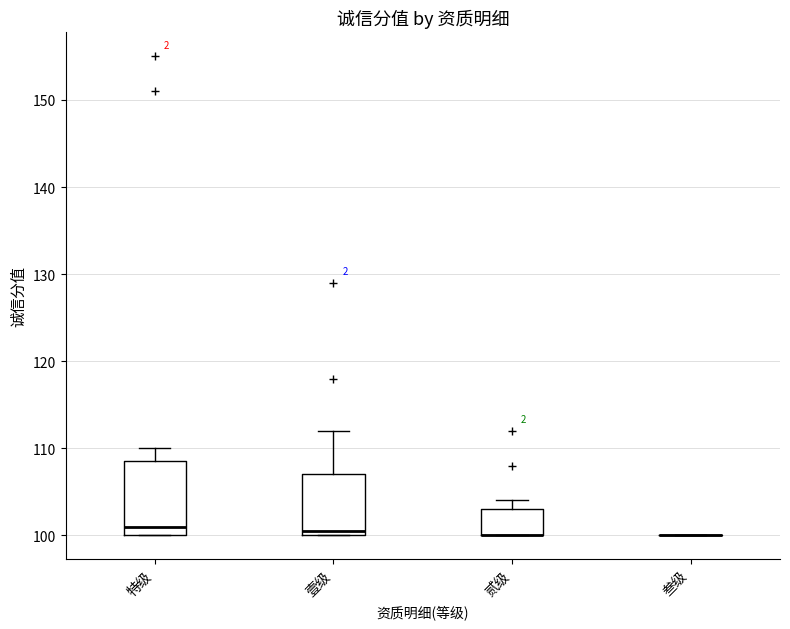

Reading left to right, transcribe this box plot: for each box, give where its median line is, the range the box spans, and where its two whiskers end, as read against the y-axis. The values are not printed on the chart, so give them approximately, as read against the axis.

特级: median 101, box 100 to 109, whiskers 100 to 110
壹级: median 101, box 100 to 107, whiskers 100 to 112
贰级: median 100 (drawn on the box's lower edge), box 100 to 103, whiskers 100 to 104
叁级: box collapsed to a line at 100, whiskers 100 to 100